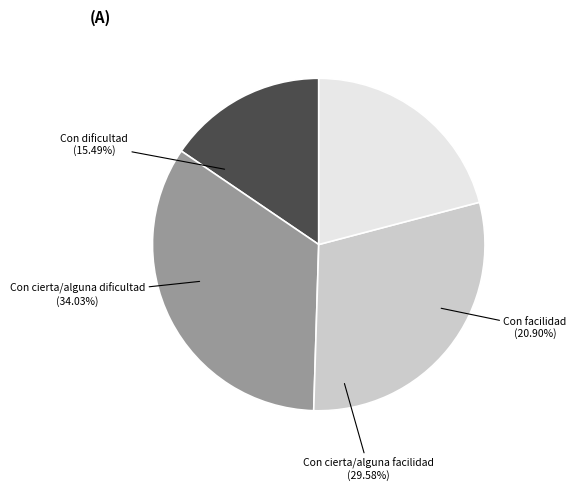

To the nearest percent, what is the difference between the Con facilidad and Con cierta/alguna dificultad slice percentages?

13%